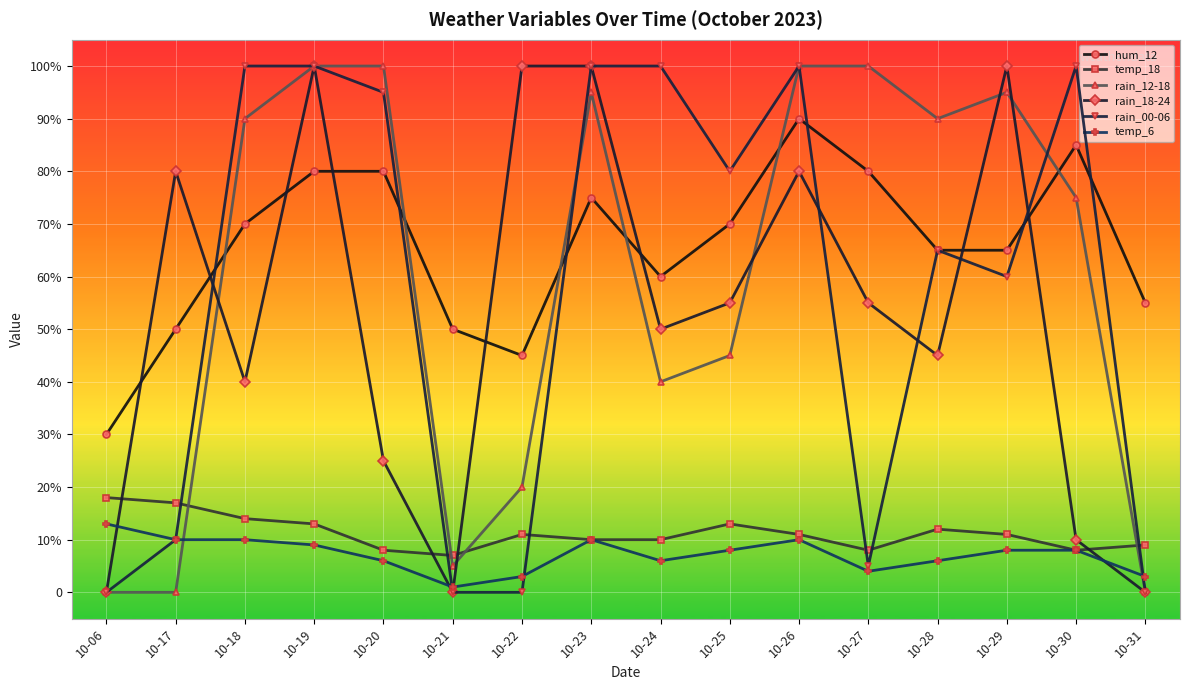

What are all the series names shown in the legend?

hum_12, temp_18, rain_12-18, rain_18-24, rain_00-06, temp_6